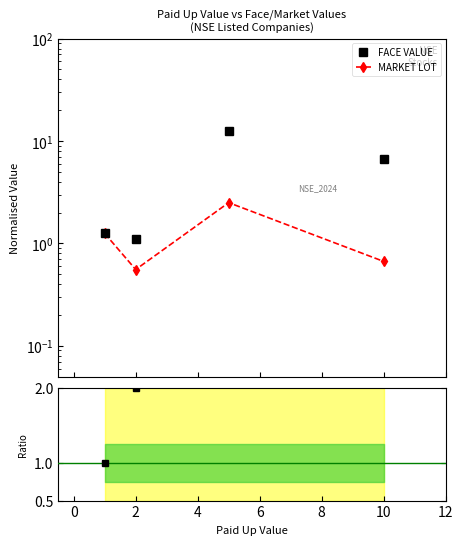

What is the minimum value shown in the chart?

1